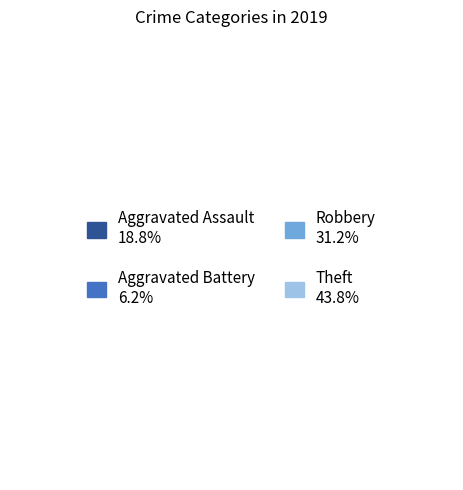

How many segments does this pie chart have?

4